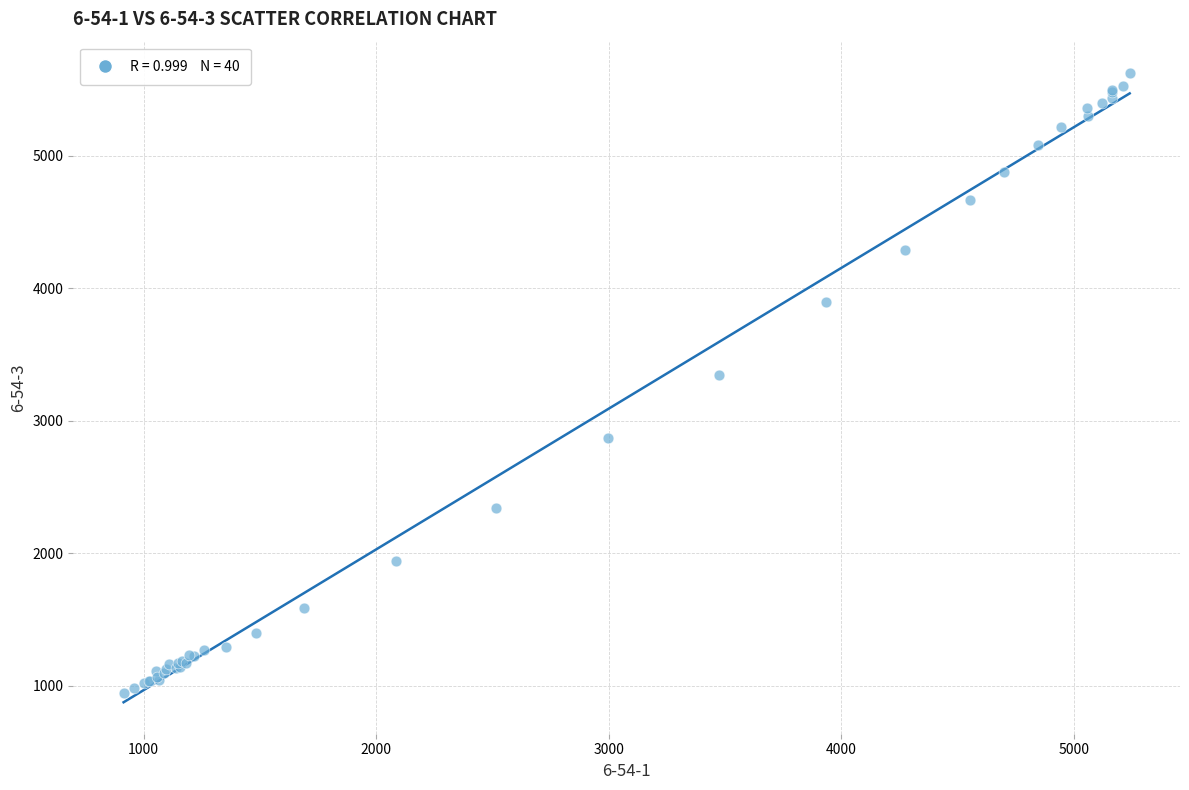

What Y value in the scatter plot is closest to 3287?

3344.9